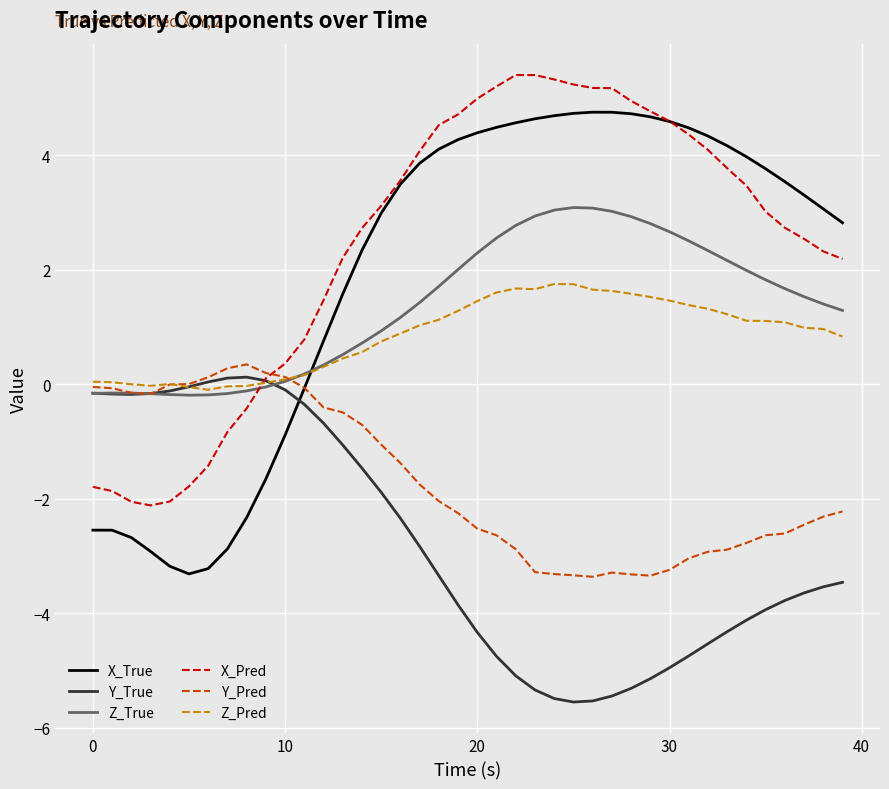

Which series has the widest spread of values?

X_True